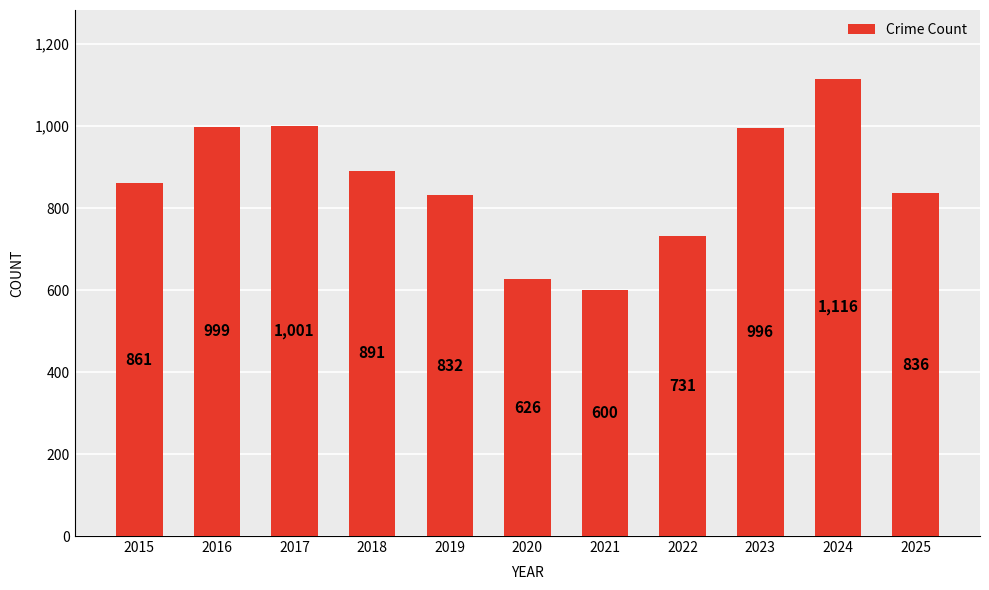

What is the sum of all values?

9489